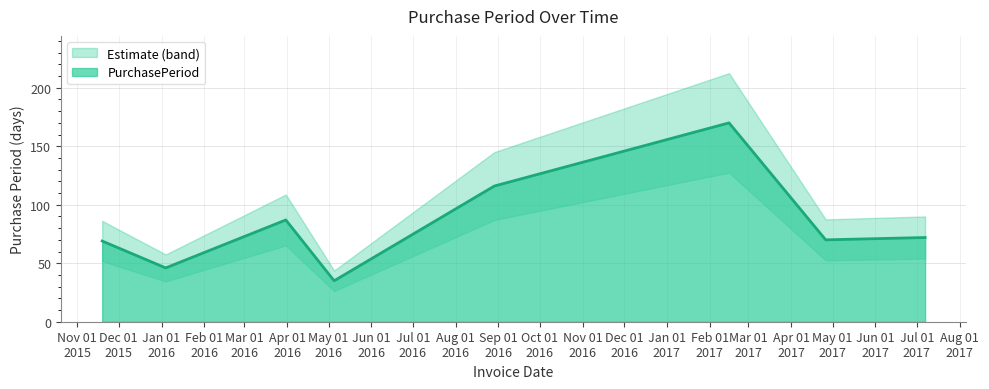

List the labels in order of value, smallest first.

2016-05-05, 2016-01-04, 2015-11-19, 2017-04-26, 2017-07-07, 2016-03-31, 2016-08-29, 2017-02-15